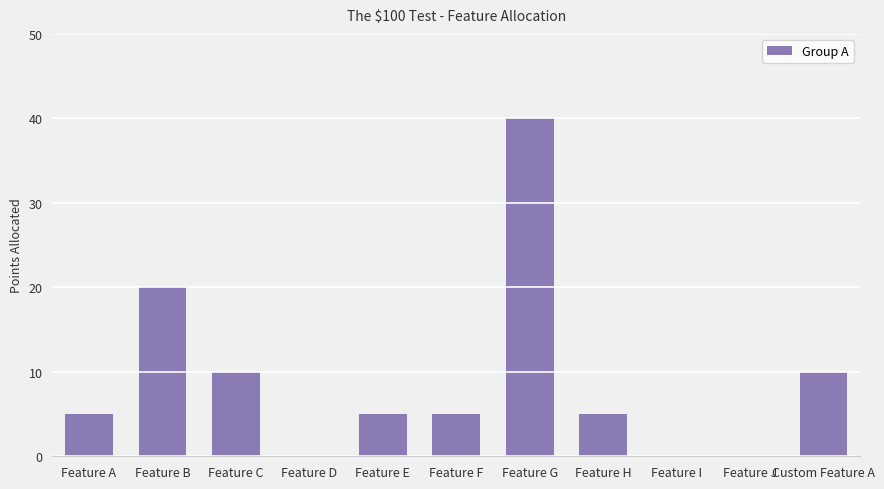

How many categories are shown in the chart?

11